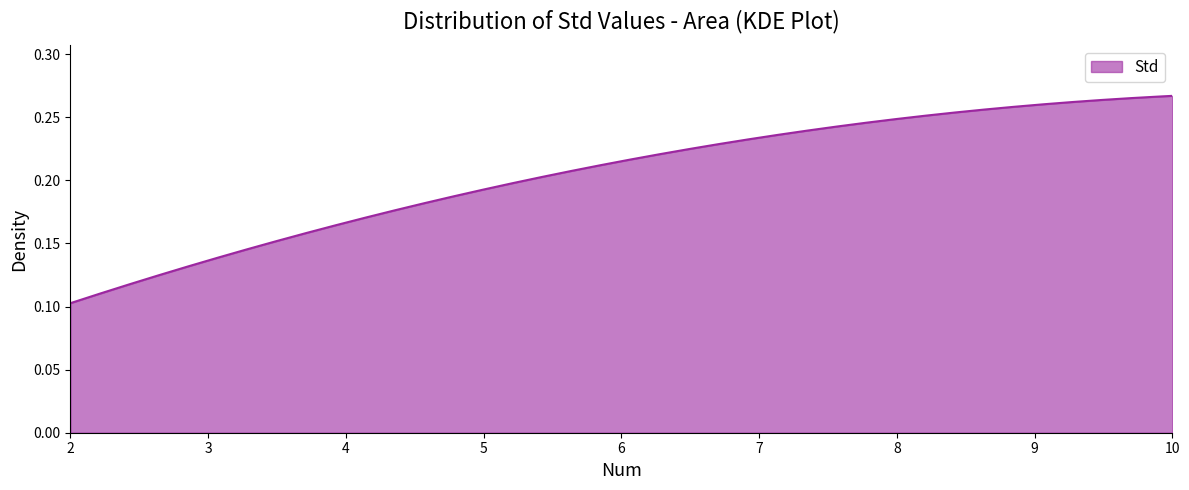

What is the minimum value shown in the chart?

0.1